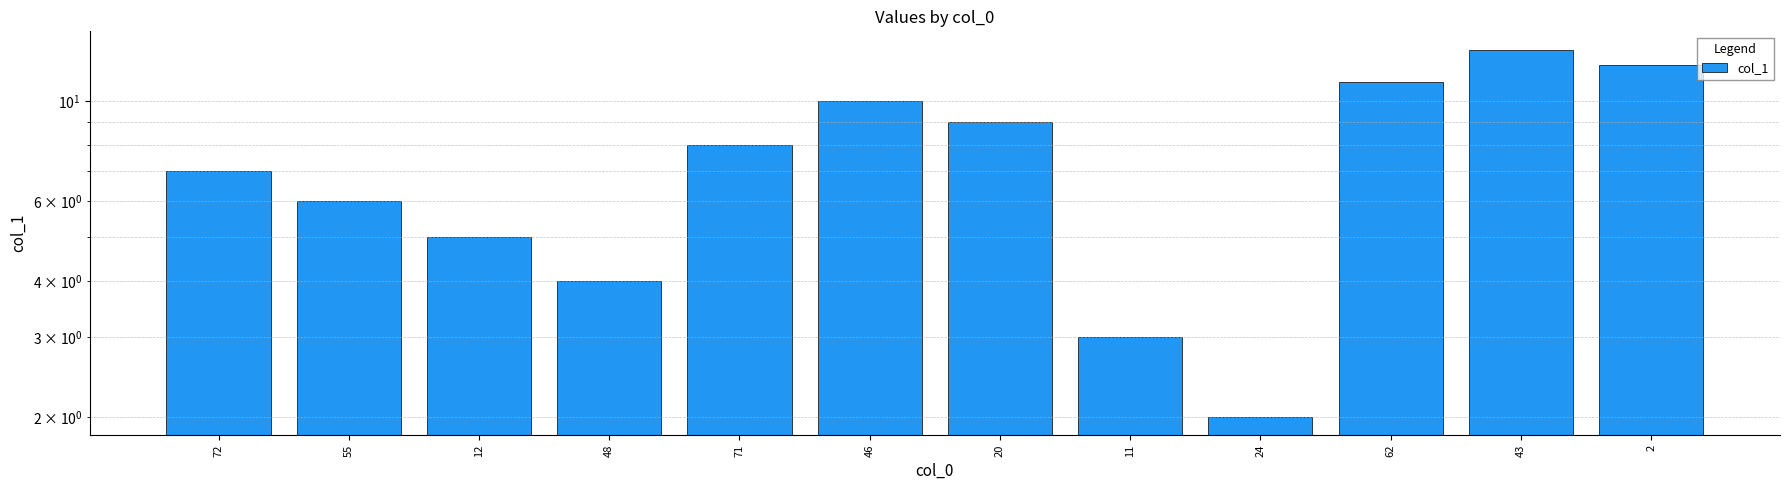

What is the ratio of the value at 43 to the value at 24?

6.5